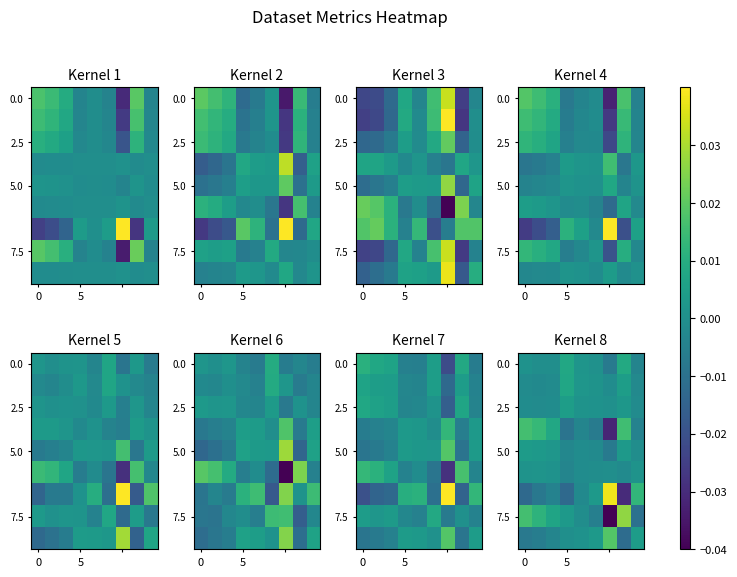

At which category is the sum across all series the highest?

7